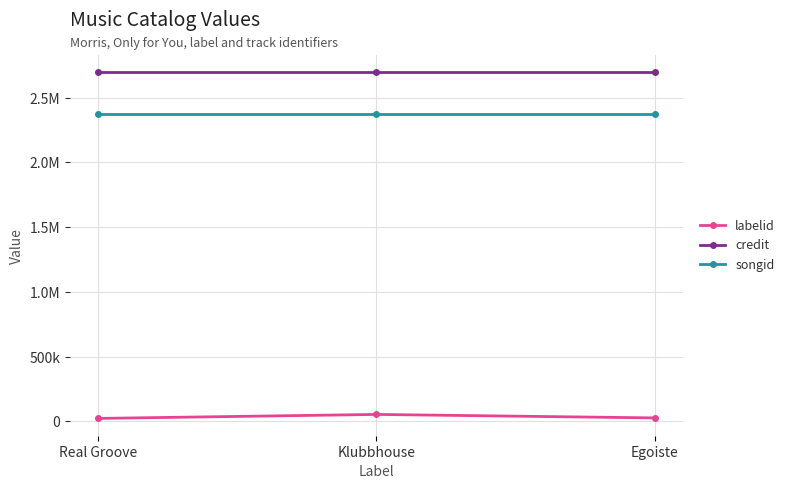

Reading left to right, list all the values displayed in this chart.

labelid: 22284	53204	26241
credit: 2694878	2694878	2694878
songid: 2375606	2375606	2375606